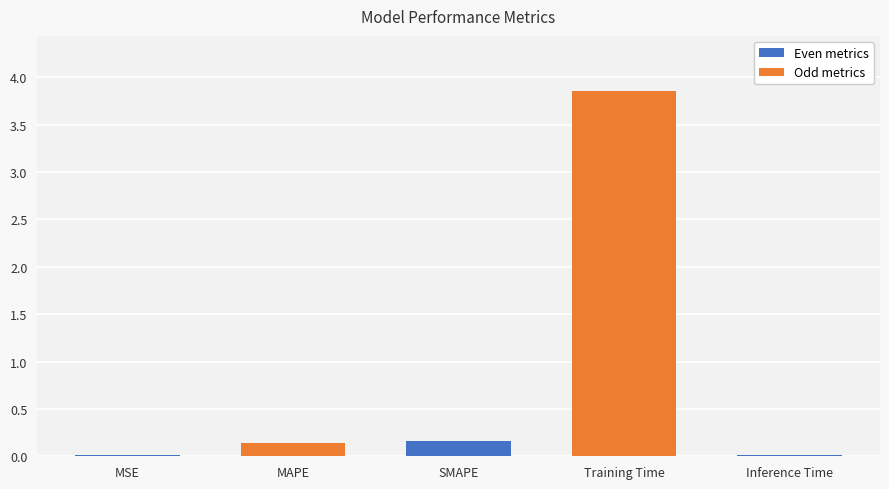

Which label corresponds to the largest value in the chart?

Training Time